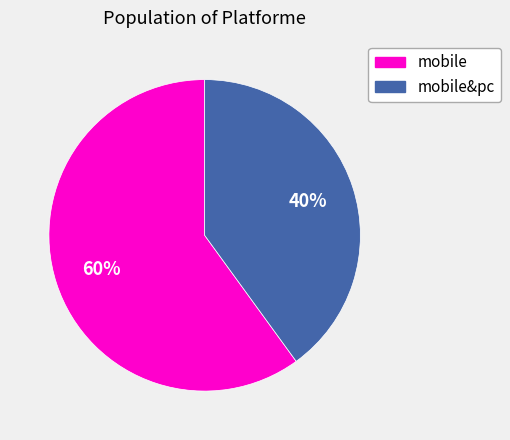

To the nearest percent, what is the difference between the largest and smallest slice percentages?

20%